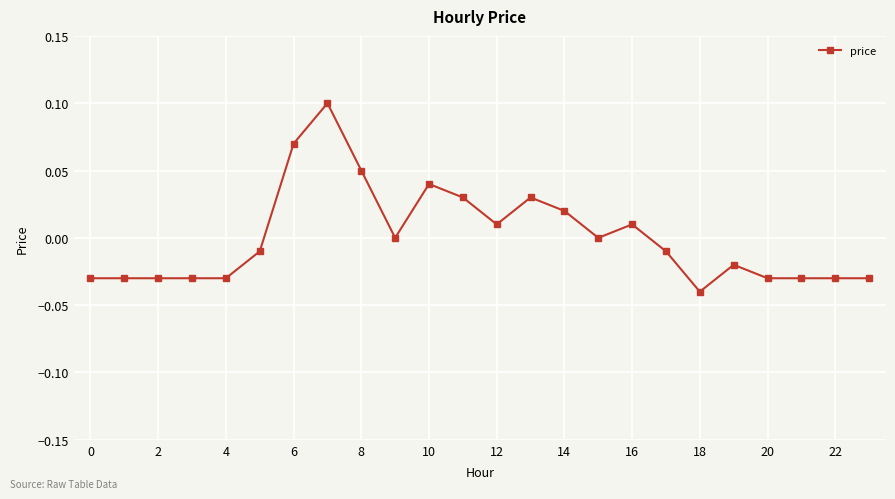

True or false: there are more than 1 points higher than both neighbors.

True